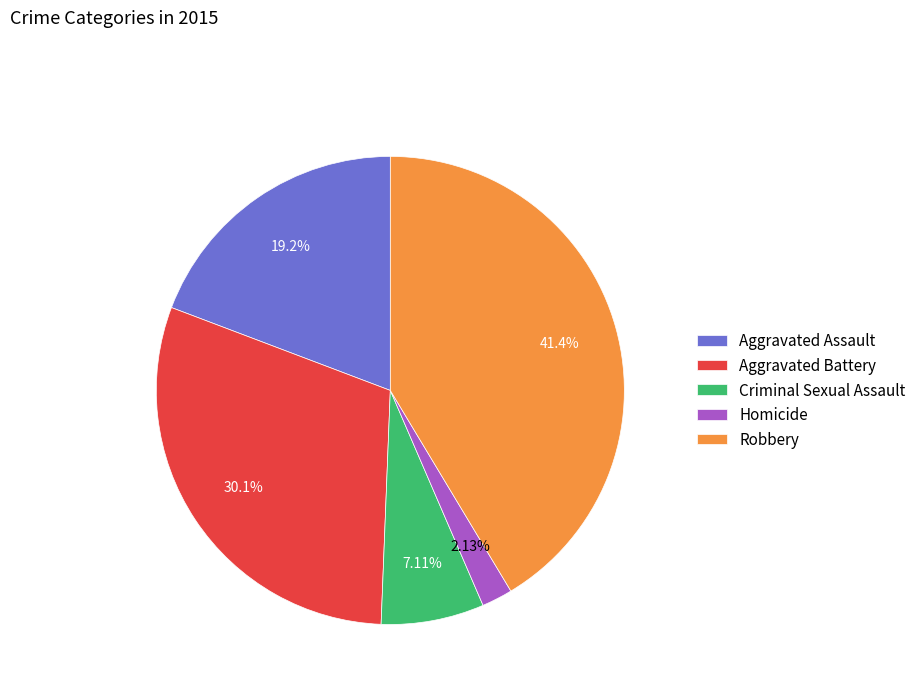

To the nearest percent, what is the difference between the Robbery and Aggravated Battery slice percentages?

11%